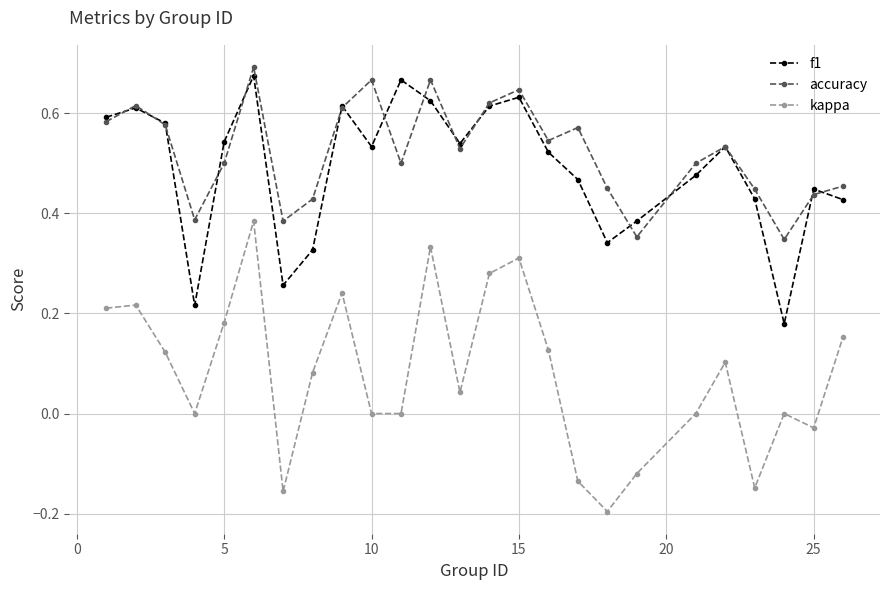

True or false: kappa and f1 intersect in this chart.

False